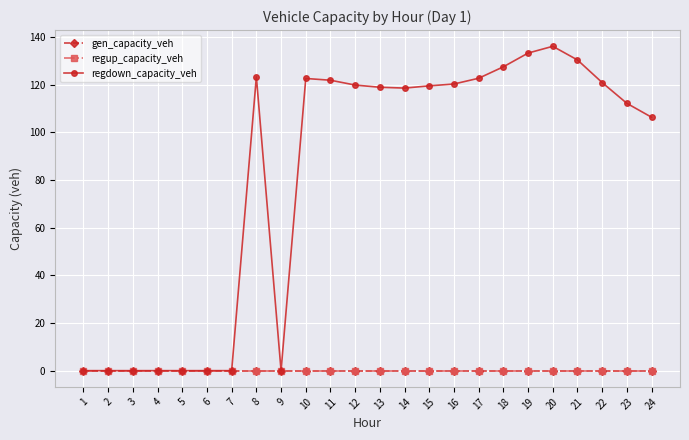

How many lines are shown in the chart?

3